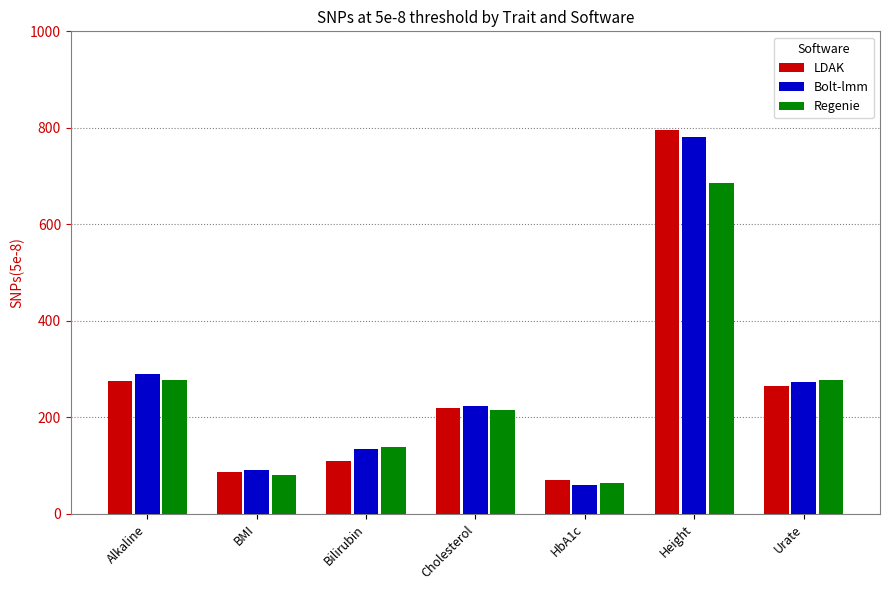

What is the total value across all series at BMI?

257